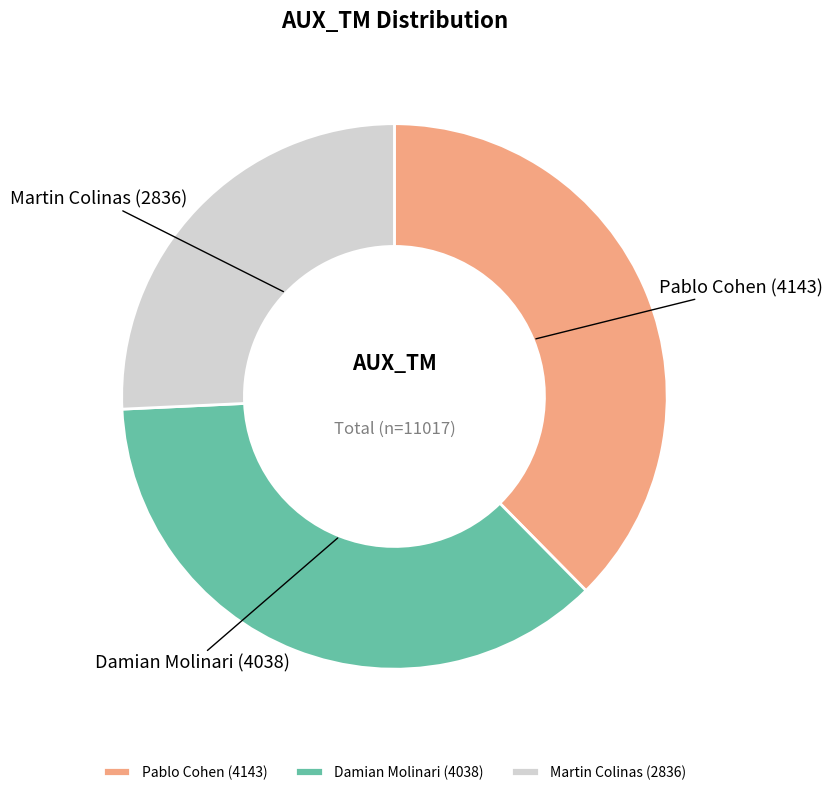

Does Pablo Cohen represent more than half of the total?

No